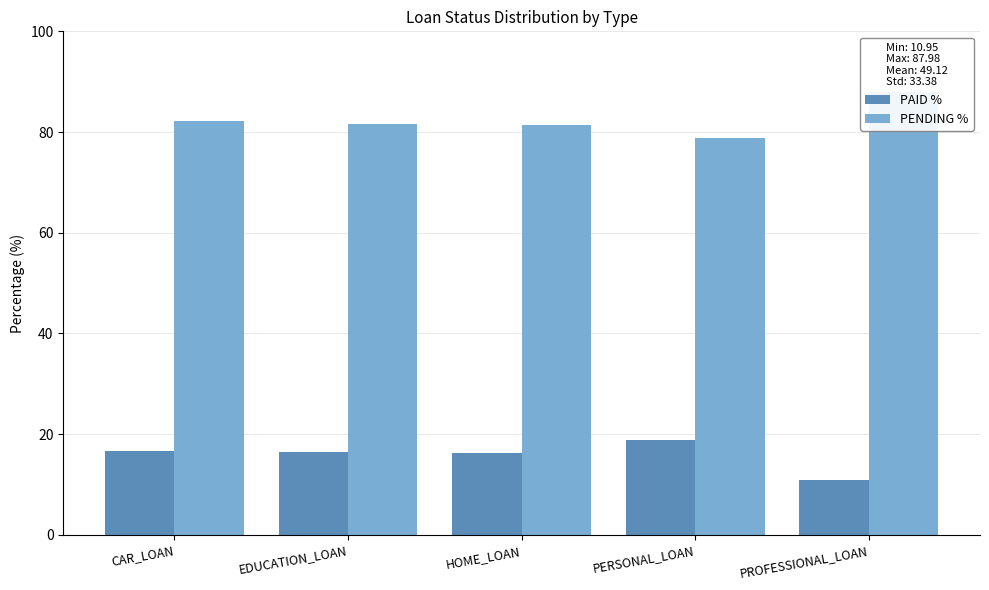

The value of PAID % at CAR_LOAN is 11.1. True or false?

False